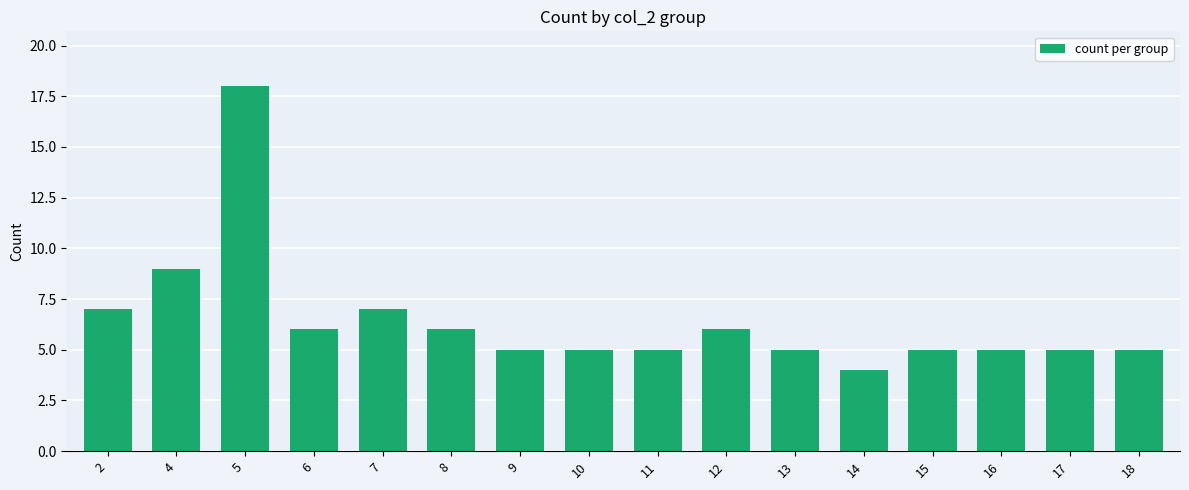

Does the chart contain any negative values?

No